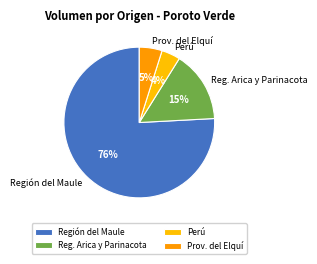

Do Reg. Arica y Parinacota and Perú together represent more than half of the pie?

No